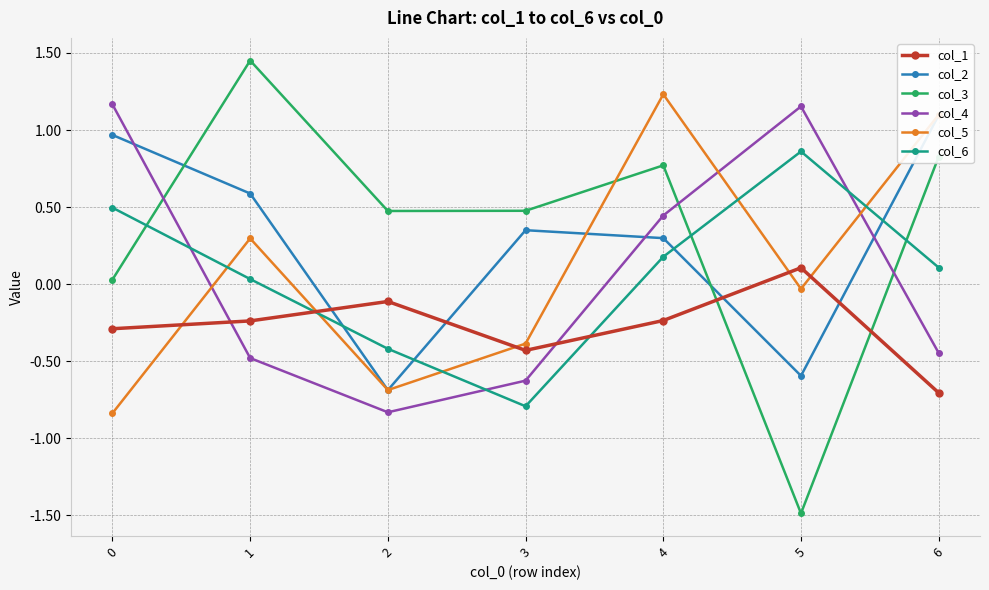

How many data points in col_5 are less than 0?

4